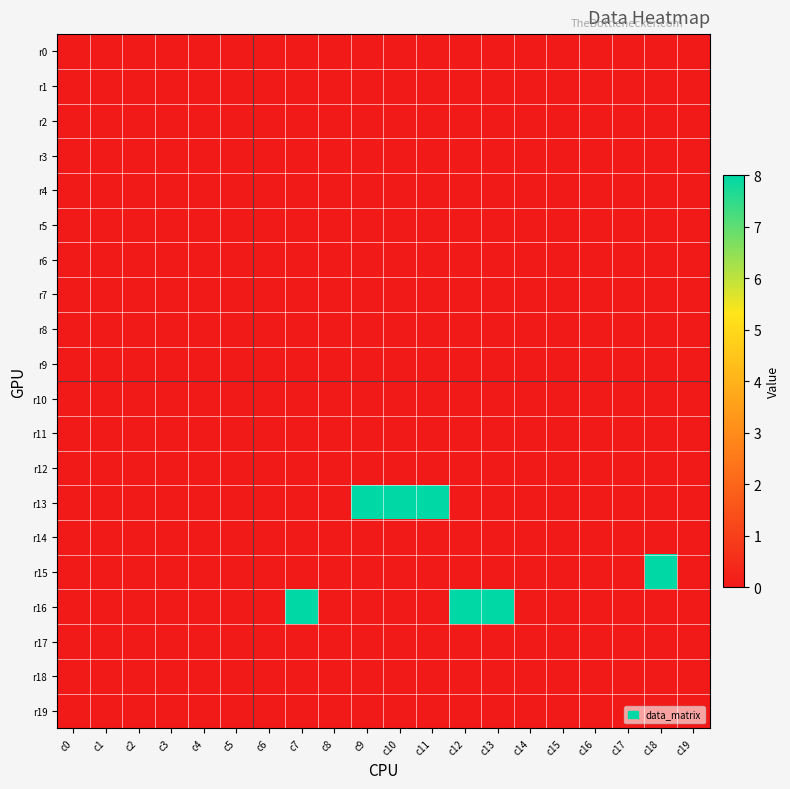

Reading left to right, list all the values displayed in this chart.

r0: c0=0	c1=0	c2=0	c3=0	c4=0	c5=0	c6=0	c7=0	c8=0	c9=0	c10=0	c11=0	c12=0	c13=0	c14=0	c15=0	c16=0	c17=0	c18=0	c19=0
r1: c0=0	c1=0	c2=0	c3=0	c4=0	c5=0	c6=0	c7=0	c8=0	c9=0	c10=0	c11=0	c12=0	c13=0	c14=0	c15=0	c16=0	c17=0	c18=0	c19=0
r2: c0=0	c1=0	c2=0	c3=0	c4=0	c5=0	c6=0	c7=0	c8=0	c9=0	c10=0	c11=0	c12=0	c13=0	c14=0	c15=0	c16=0	c17=0	c18=0	c19=0
r3: c0=0	c1=0	c2=0	c3=0	c4=0	c5=0	c6=0	c7=0	c8=0	c9=0	c10=0	c11=0	c12=0	c13=0	c14=0	c15=0	c16=0	c17=0	c18=0	c19=0
r4: c0=0	c1=0	c2=0	c3=0	c4=0	c5=0	c6=0	c7=0	c8=0	c9=0	c10=0	c11=0	c12=0	c13=0	c14=0	c15=0	c16=0	c17=0	c18=0	c19=0
r5: c0=0	c1=0	c2=0	c3=0	c4=0	c5=0	c6=0	c7=0	c8=0	c9=0	c10=0	c11=0	c12=0	c13=0	c14=0	c15=0	c16=0	c17=0	c18=0	c19=0
r6: c0=0	c1=0	c2=0	c3=0	c4=0	c5=0	c6=0	c7=0	c8=0	c9=0	c10=0	c11=0	c12=0	c13=0	c14=0	c15=0	c16=0	c17=0	c18=0	c19=0
r7: c0=0	c1=0	c2=0	c3=0	c4=0	c5=0	c6=0	c7=0	c8=0	c9=0	c10=0	c11=0	c12=0	c13=0	c14=0	c15=0	c16=0	c17=0	c18=0	c19=0
r8: c0=0	c1=0	c2=0	c3=0	c4=0	c5=0	c6=0	c7=0	c8=0	c9=0	c10=0	c11=0	c12=0	c13=0	c14=0	c15=0	c16=0	c17=0	c18=0	c19=0
r9: c0=0	c1=0	c2=0	c3=0	c4=0	c5=0	c6=0	c7=0	c8=0	c9=0	c10=0	c11=0	c12=0	c13=0	c14=0	c15=0	c16=0	c17=0	c18=0	c19=0
r10: c0=0	c1=0	c2=0	c3=0	c4=0	c5=0	c6=0	c7=0	c8=0	c9=0	c10=0	c11=0	c12=0	c13=0	c14=0	c15=0	c16=0	c17=0	c18=0	c19=0
r11: c0=0	c1=0	c2=0	c3=0	c4=0	c5=0	c6=0	c7=0	c8=0	c9=0	c10=0	c11=0	c12=0	c13=0	c14=0	c15=0	c16=0	c17=0	c18=0	c19=0
r12: c0=0	c1=0	c2=0	c3=0	c4=0	c5=0	c6=0	c7=0	c8=0	c9=0	c10=0	c11=0	c12=0	c13=0	c14=0	c15=0	c16=0	c17=0	c18=0	c19=0
r13: c0=0	c1=0	c2=0	c3=0	c4=0	c5=0	c6=0	c7=0	c8=0	c9=8	c10=8	c11=8	c12=0	c13=0	c14=0	c15=0	c16=0	c17=0	c18=0	c19=0
r14: c0=0	c1=0	c2=0	c3=0	c4=0	c5=0	c6=0	c7=0	c8=0	c9=0	c10=0	c11=0	c12=0	c13=0	c14=0	c15=0	c16=0	c17=0	c18=0	c19=0
r15: c0=0	c1=0	c2=0	c3=0	c4=0	c5=0	c6=0	c7=0	c8=0	c9=0	c10=0	c11=0	c12=0	c13=0	c14=0	c15=0	c16=0	c17=0	c18=8	c19=0
r16: c0=0	c1=0	c2=0	c3=0	c4=0	c5=0	c6=0	c7=8	c8=0	c9=0	c10=0	c11=0	c12=8	c13=8	c14=0	c15=0	c16=0	c17=0	c18=0	c19=0
r17: c0=0	c1=0	c2=0	c3=0	c4=0	c5=0	c6=0	c7=0	c8=0	c9=0	c10=0	c11=0	c12=0	c13=0	c14=0	c15=0	c16=0	c17=0	c18=0	c19=0
r18: c0=0	c1=0	c2=0	c3=0	c4=0	c5=0	c6=0	c7=0	c8=0	c9=0	c10=0	c11=0	c12=0	c13=0	c14=0	c15=0	c16=0	c17=0	c18=0	c19=0
r19: c0=0	c1=0	c2=0	c3=0	c4=0	c5=0	c6=0	c7=0	c8=0	c9=0	c10=0	c11=0	c12=0	c13=0	c14=0	c15=0	c16=0	c17=0	c18=0	c19=0